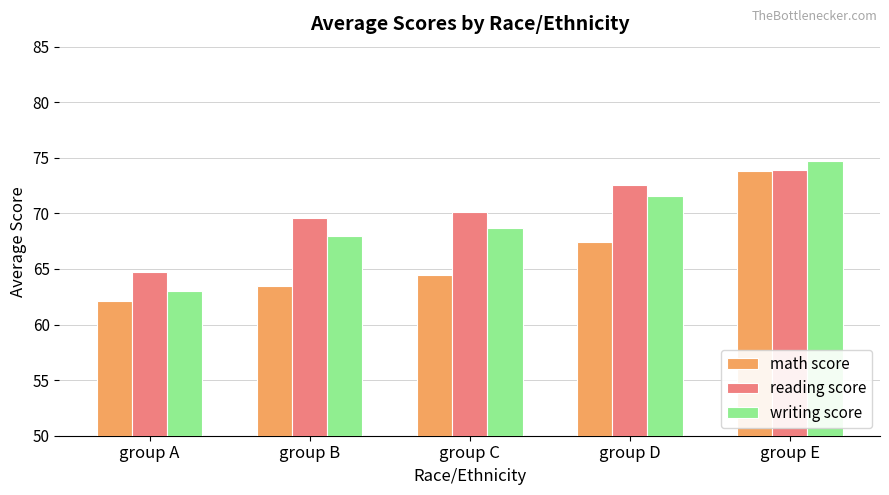

At which category does the chart reach its minimum across all series?

group A